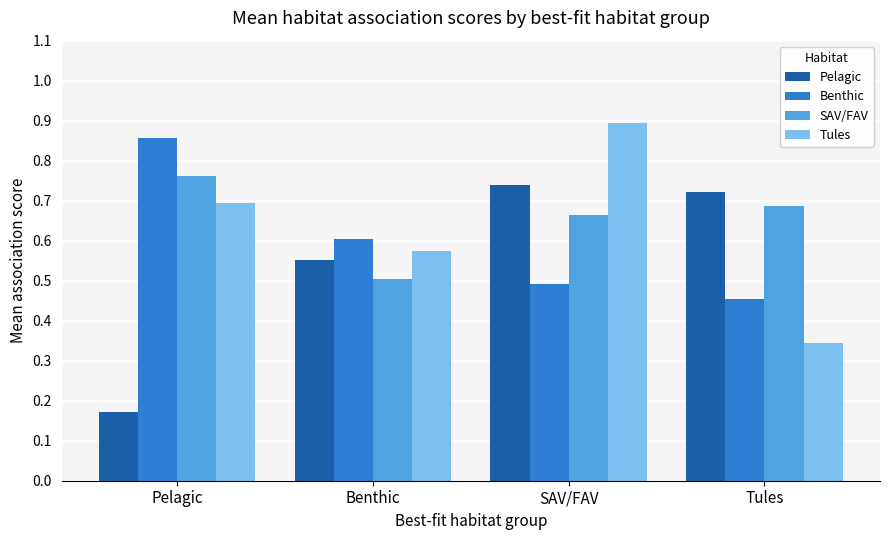

List the labels in order of Pelagic value, smallest first.

Pelagic, Benthic, Tules, SAV/FAV